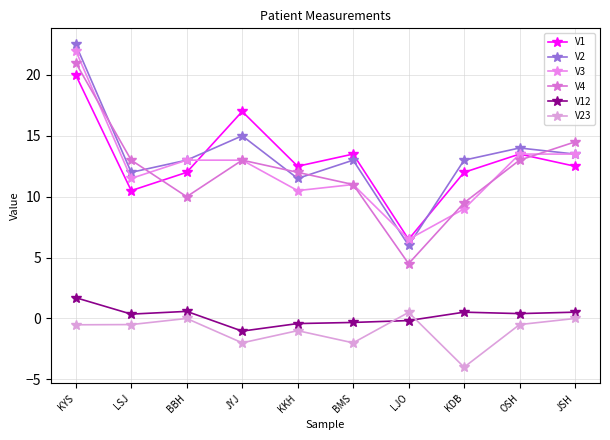

Reading left to right, what are all the values shown in this chart?

V1: KYS=20.0	LSJ=10.5	BBH=12.0	JYJ=17.0	KKH=12.5	BMS=13.5	LJO=6.5	KDB=12.0	OSH=13.5	JSH=12.5
V2: KYS=22.5	LSJ=12.0	BBH=13.0	JYJ=15.0	KKH=11.5	BMS=13.0	LJO=6.0	KDB=13.0	OSH=14.0	JSH=13.5
V3: KYS=22.0	LSJ=11.5	BBH=13.0	JYJ=13.0	KKH=10.5	BMS=11.0	LJO=6.5	KDB=9.0	OSH=13.5	JSH=13.5
V4: KYS=21.0	LSJ=13.0	BBH=10.0	JYJ=13.0	KKH=12.0	BMS=11.0	LJO=4.5	KDB=9.5	OSH=13.0	JSH=14.5
V12: KYS=1.7	LSJ=0.4	BBH=0.6	JYJ=-1.0	KKH=-0.4	BMS=-0.3	LJO=-0.2	KDB=0.5	OSH=0.4	JSH=0.5
V23: KYS=-0.5	LSJ=-0.5	BBH=0.0	JYJ=-2.0	KKH=-1.0	BMS=-2.0	LJO=0.5	KDB=-4.0	OSH=-0.5	JSH=0.0